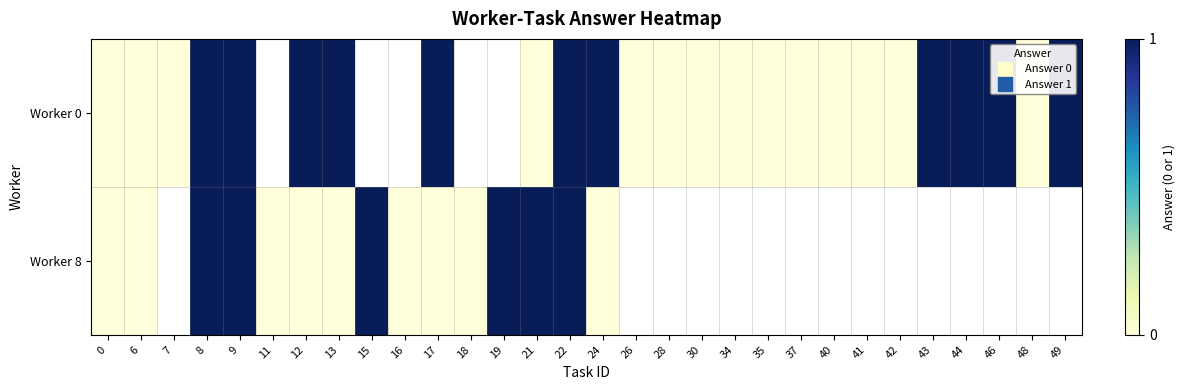

True or false: row_1 has a value of nan at 44.

False